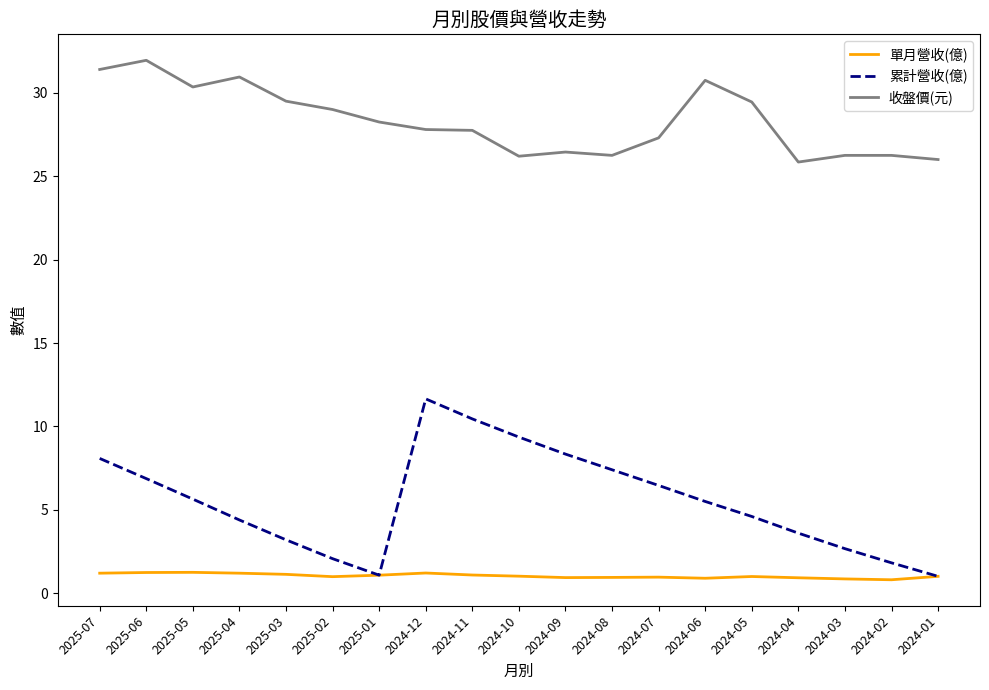

Rank the series by their maximum value, from lowest to highest.

單月營收(億), 累計營收(億), 收盤價(元)